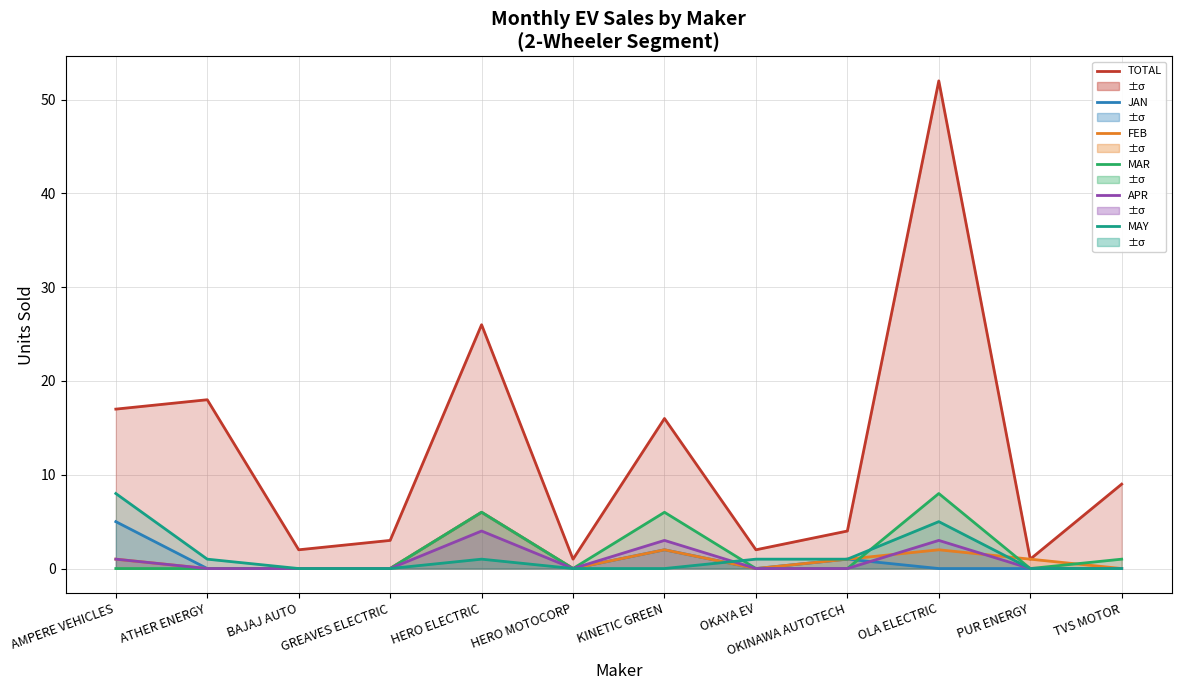

True or false: JAN has more than 1 points higher than both neighbors.

True